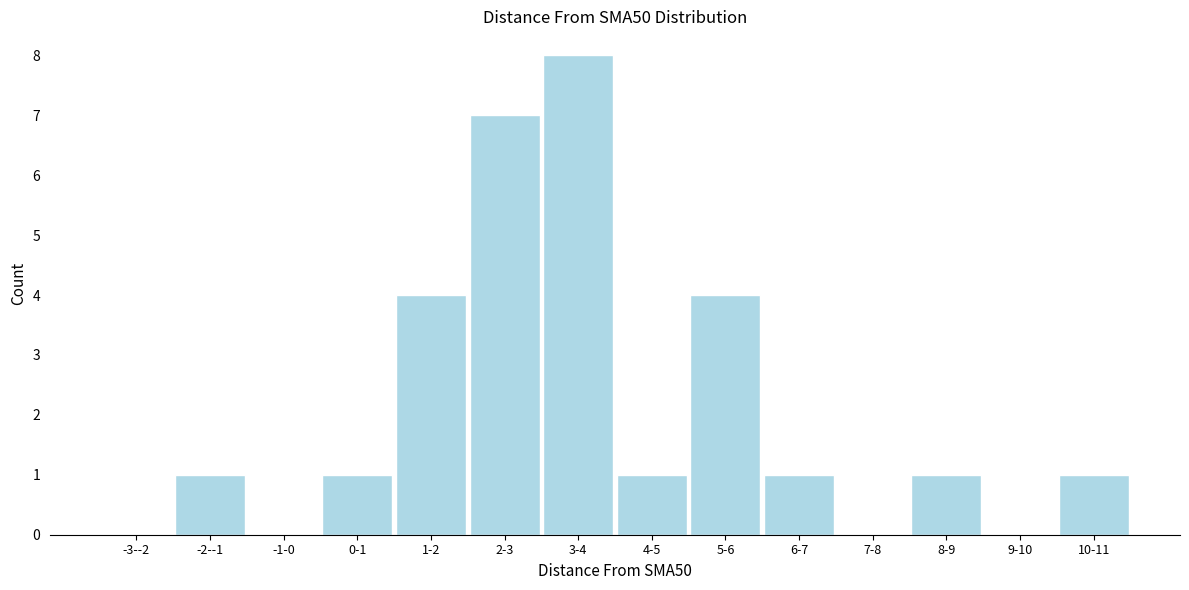

Reading right to left, extract all data points from this chart.

10-11=1	9-10=0	8-9=1	7-8=0	6-7=1	5-6=4	4-5=1	3-4=8	2-3=7	1-2=4	0-1=1	-1-0=0	-2--1=1	-3--2=0